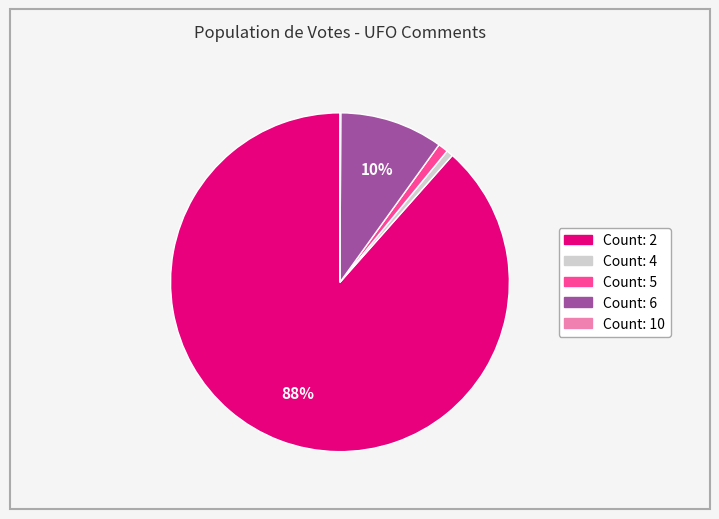

To the nearest percent, what is the difference between the Count: 6 and Count: 5 slice percentages?

9%